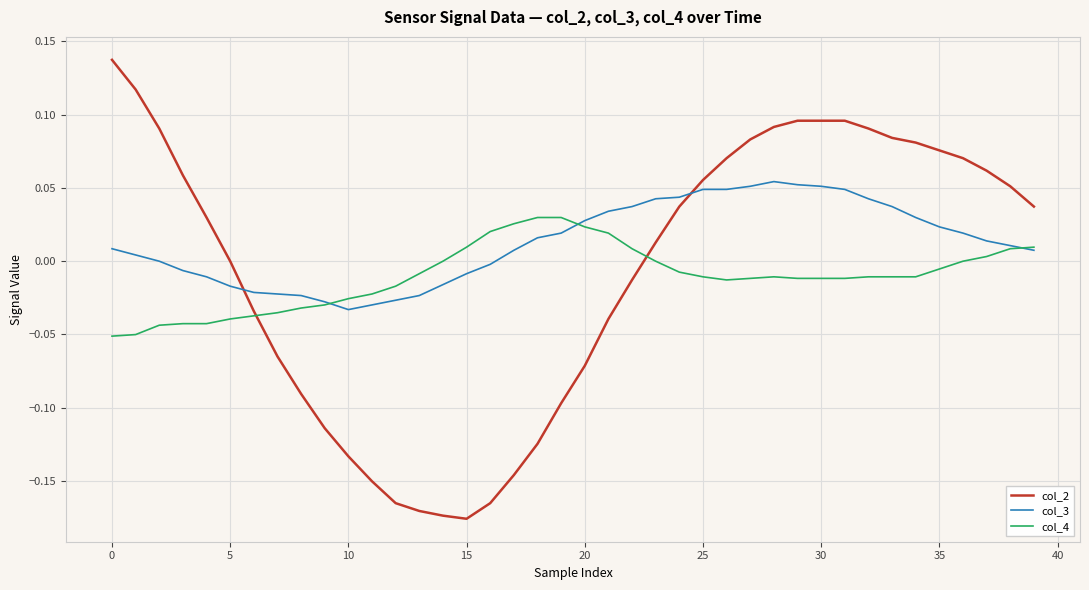

Which series ends up on top after the final intersection of col_3 and col_2?

col_2